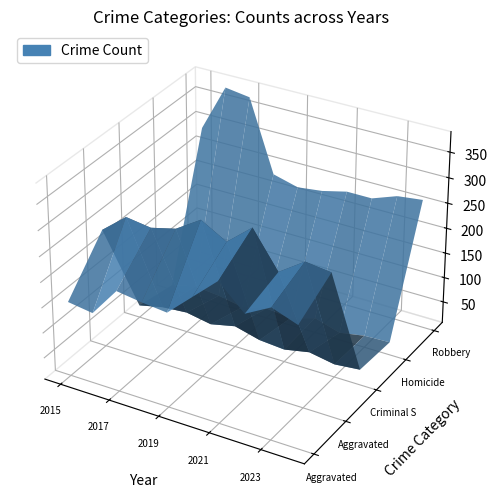

Reading right to left, transcribe all the data shown in this chart.

Aggravated Assault: 2024=246	2023=264	2022=237	2021=284	2020=239	2019=194	2018=199	2017=206	2016=148	2015=155
Aggravated Battery: 2024=287	2023=293	2022=259	2021=329	2020=288	2019=316	2018=285	2017=273	2016=280	2015=241
Criminal Sexual Assault: 2024=38	2023=33	2022=42	2021=32	2020=36	2019=49	2018=38	2017=47	2016=43	2015=32
Homicide: 2024=33	2023=31	2022=22	2021=37	2020=22	2019=27	2018=15	2017=24	2016=29	2015=17
Robbery: 2024=263	2023=257	2022=239	2021=239	2020=227	2019=221	2018=234	2017=375	2016=382	2015=289